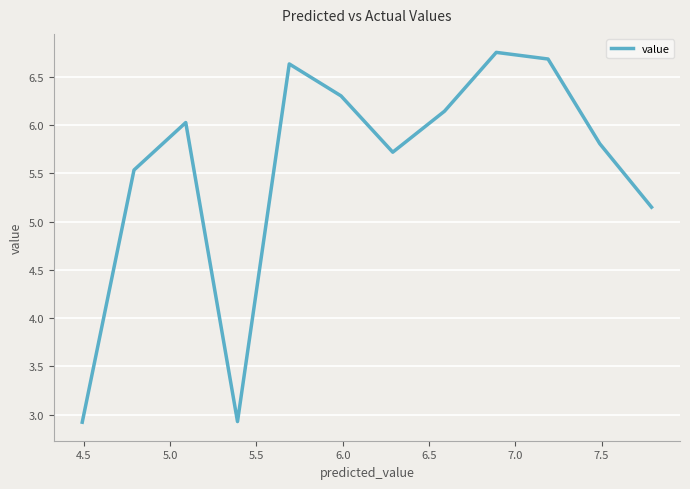

What is the minimum value shown in the chart?

2.9